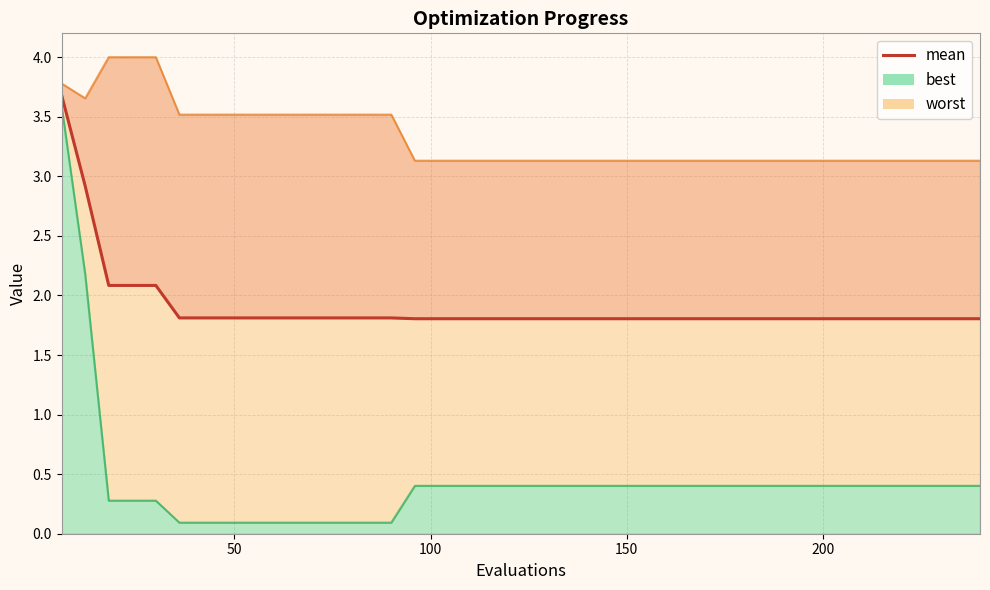

Reading left to right, what are all the values shown in this chart?

3.7	2.9	2.1	2.1	2.1	1.8	1.8	1.8	1.8	1.8	1.8	1.8	1.8	1.8	1.8	1.8	1.8	1.8	1.8	1.8	1.8	1.8	1.8	1.8	1.8	1.8	1.8	1.8	1.8	1.8	1.8	1.8	1.8	1.8	1.8	1.8	1.8	1.8	1.8	1.8